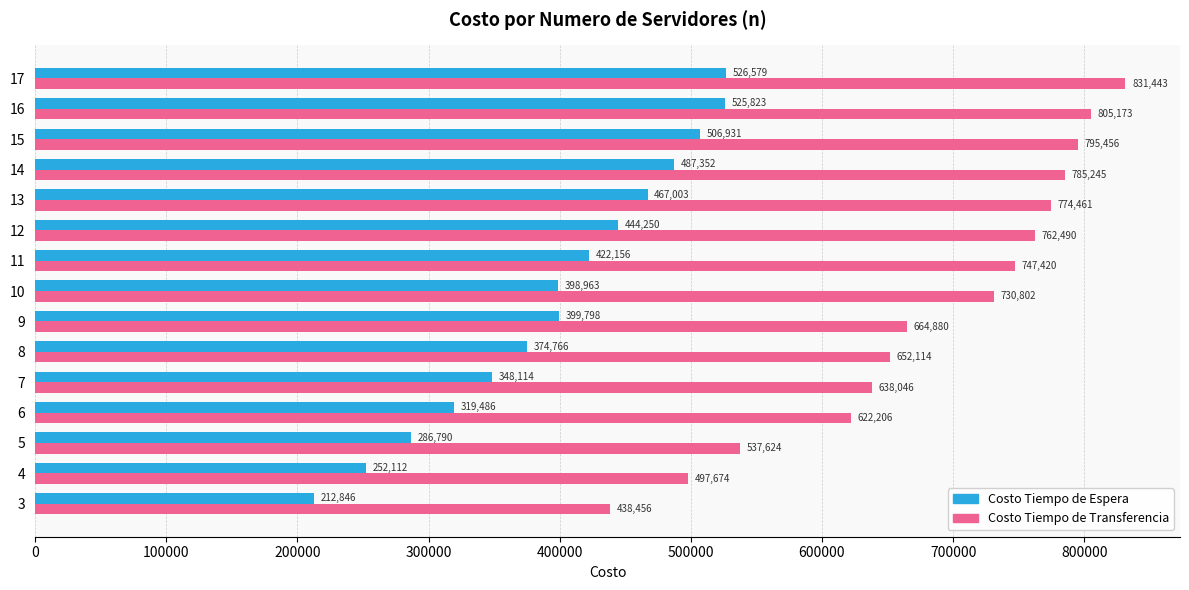

What is the difference between the Costo Tiempo de Espera values at 14 and 11?

65196.0